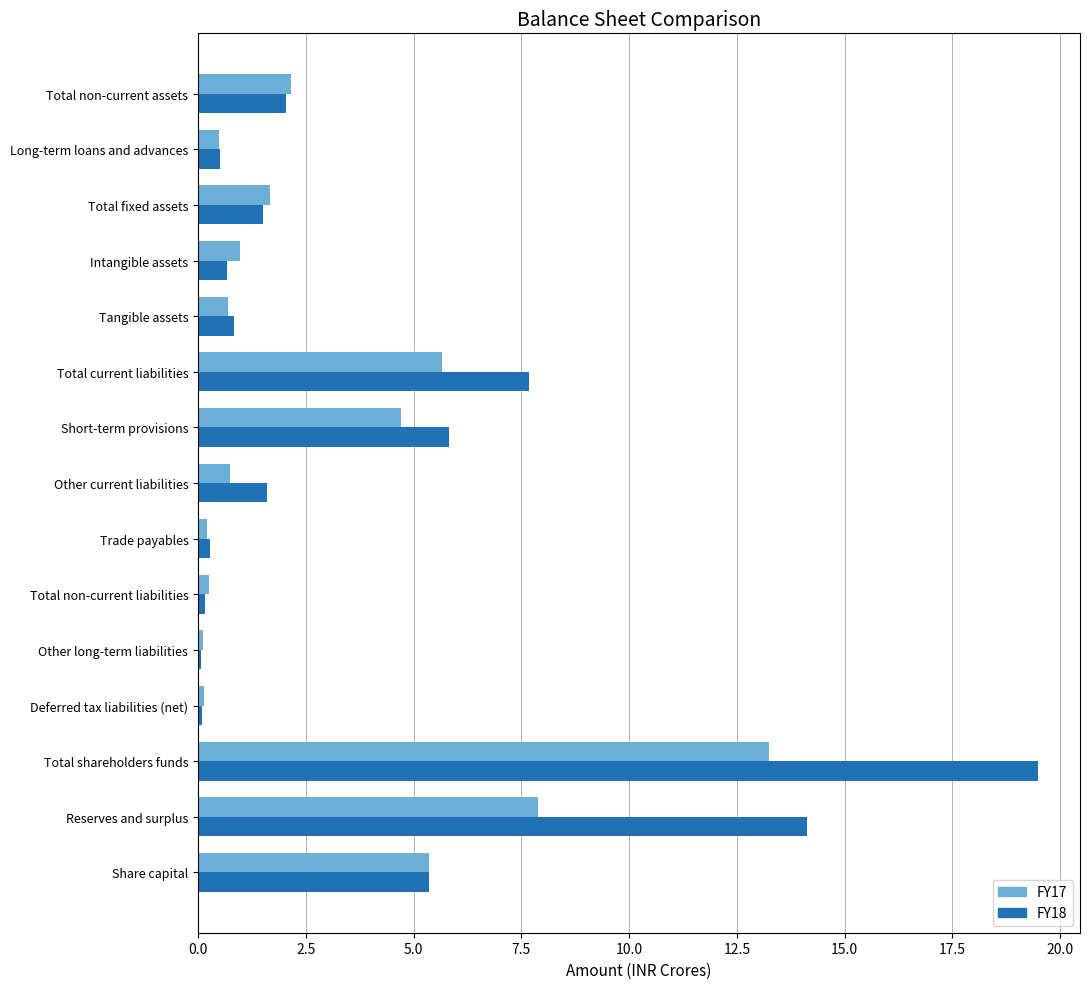

Where is FY18 nearest to the value 9?

Total current liabilities